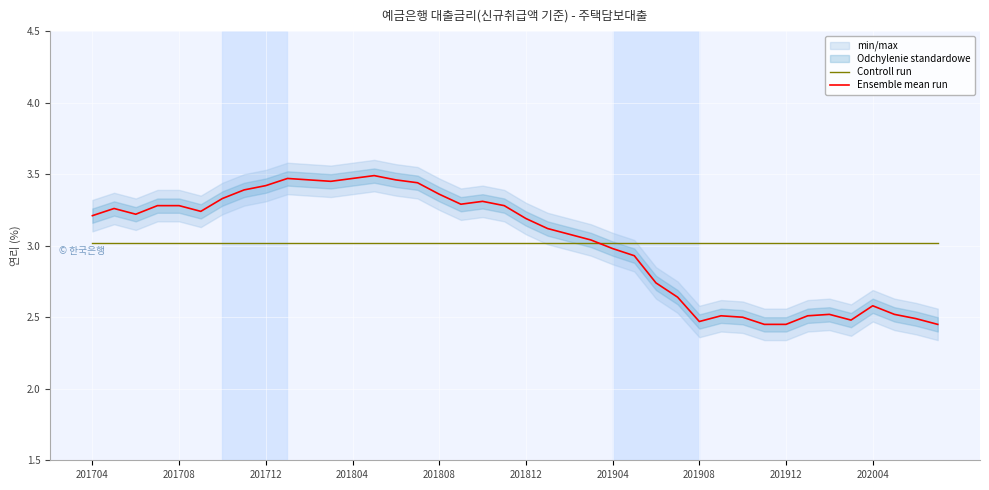

True or false: Controll run has more than 2 points higher than both neighbors.

False